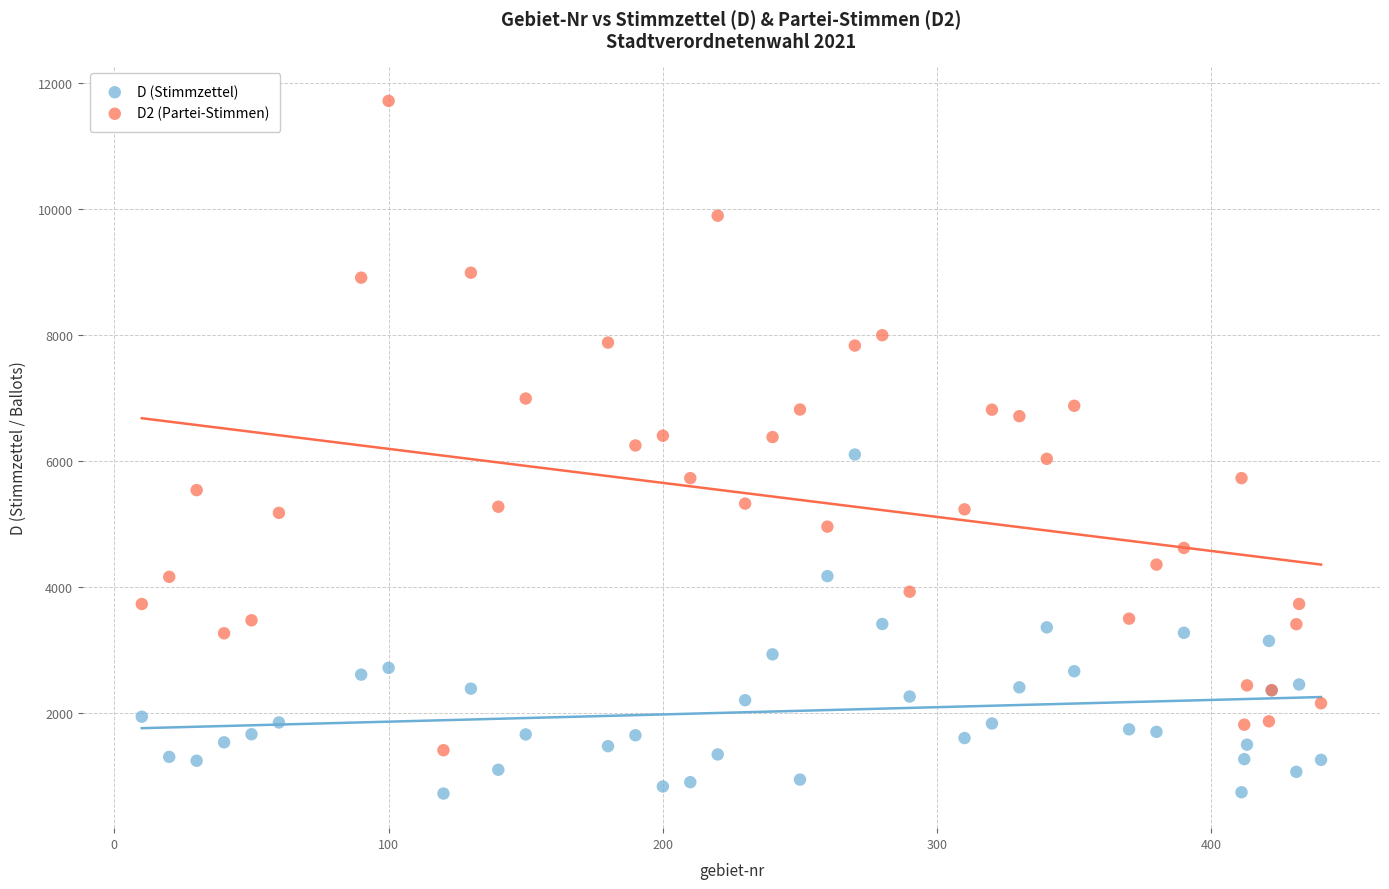

Which series has the widest spread of Y values?

D2 (Partei-Stimmen)